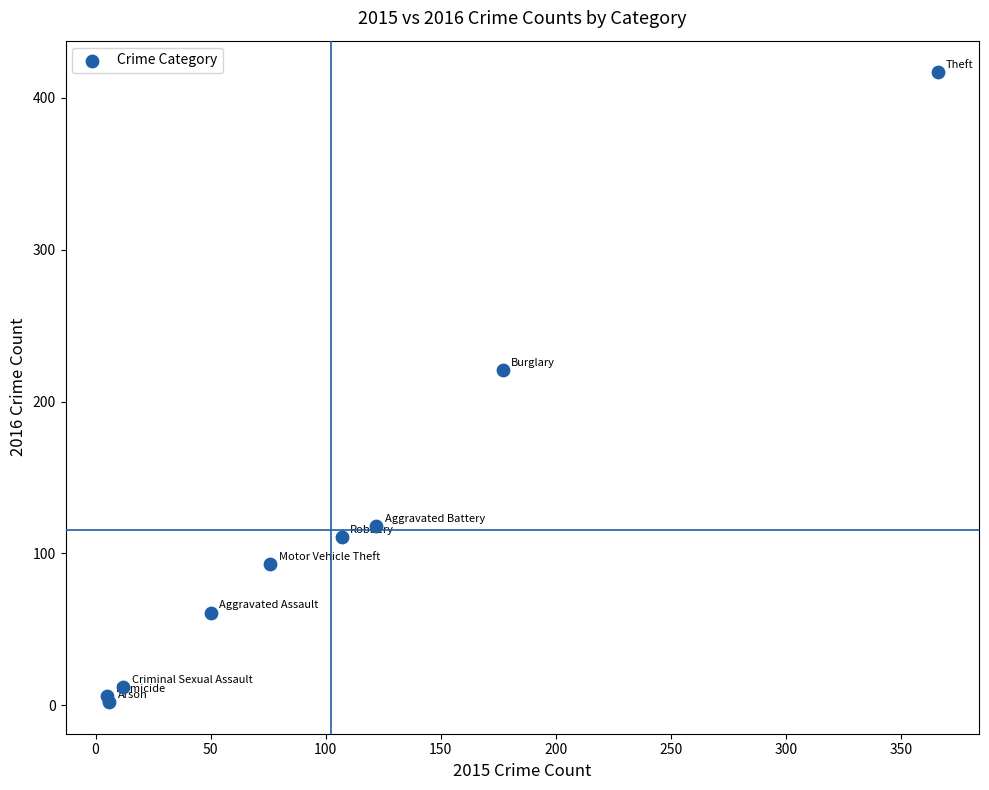

What Y value in the scatter plot is closest to 209?

221